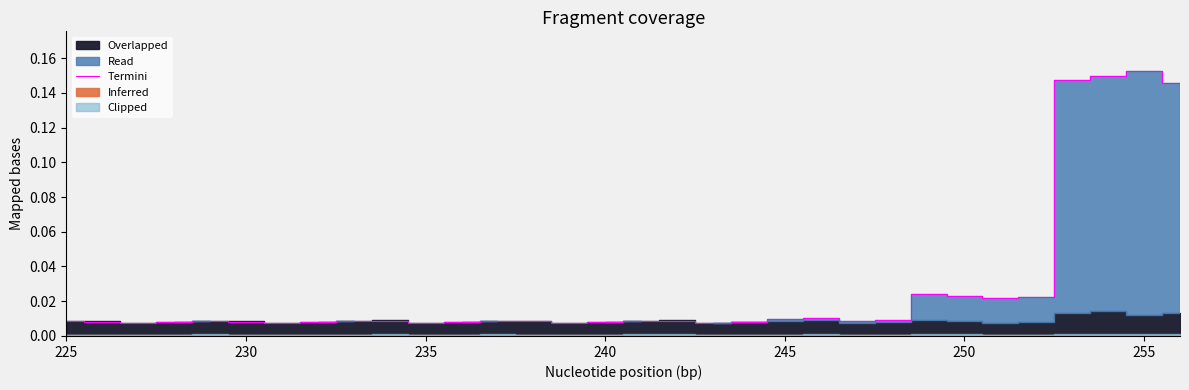

What is the sum of all values?

0.9